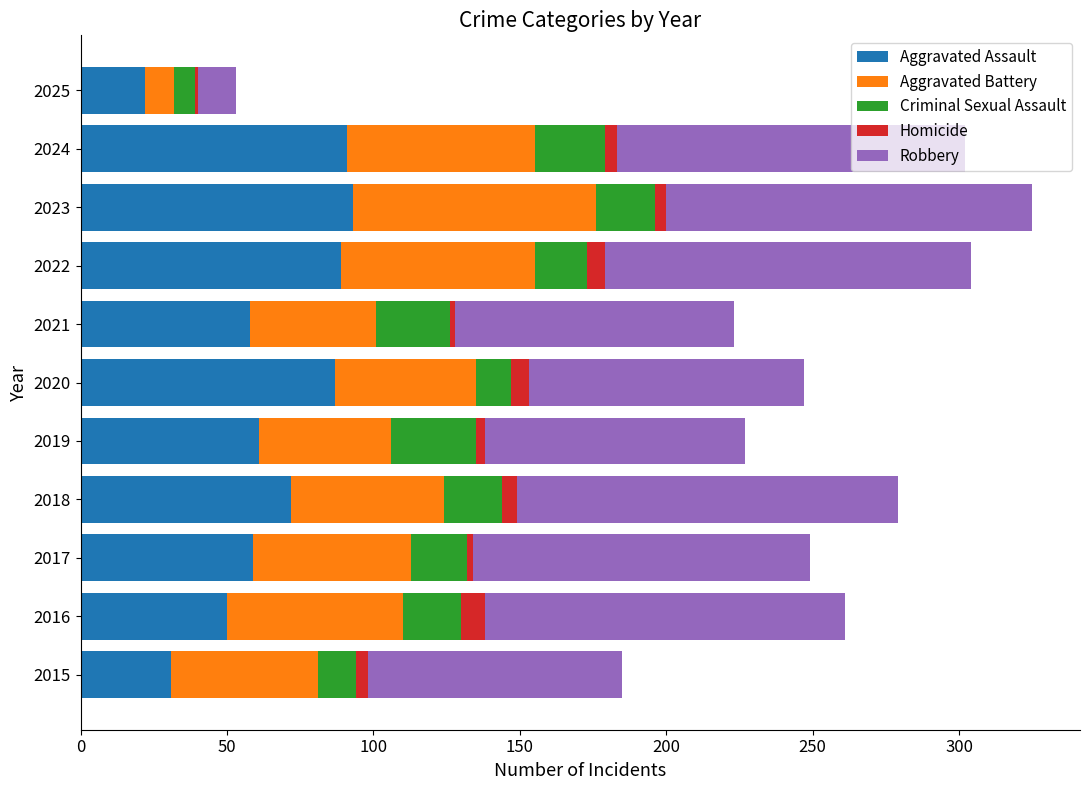

What is the maximum value for Aggravated Assault?

93